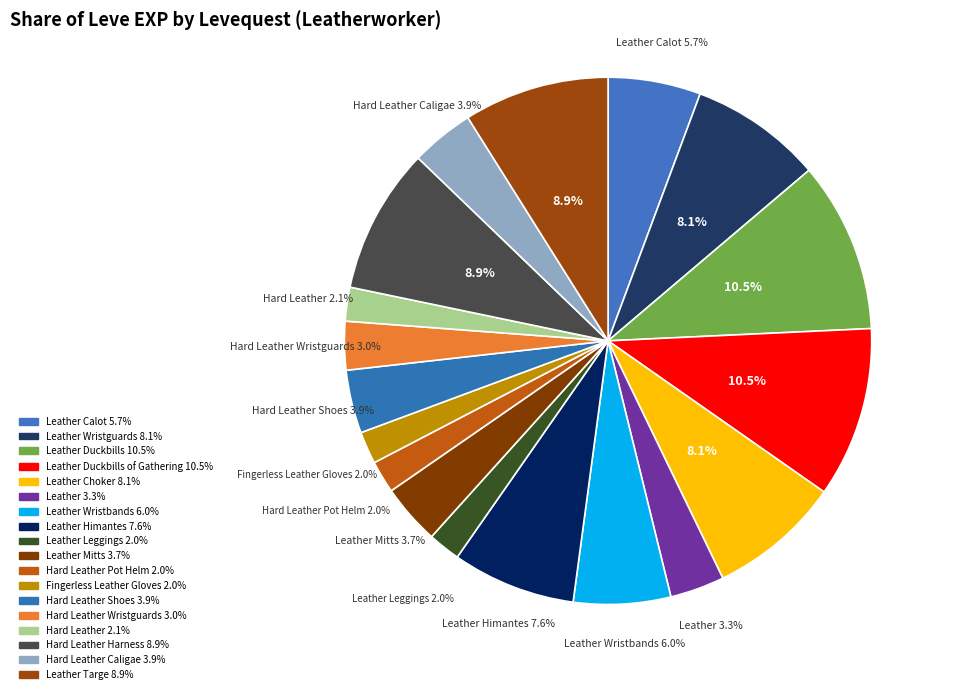

Rank the categories by value from lowest to highest.

Leather Leggings (5), Hard Leather Pot Helm (5), Fingerless Leather Gloves (5), Hard Leather (10), Hard Leather Wristguards (10), Leather (1), Leather Mitts (5), Hard Leather Shoes (10), Hard Leather Caligae (10), Leather Calot (1), Leather Wristbands (5), Leather Himantes (5), Leather Wristguards (1), Leather Choker (1), Hard Leather Harness (10), Leather Targe (10), Leather Duckbills (1), Leather Duckbills of Gathering (1)